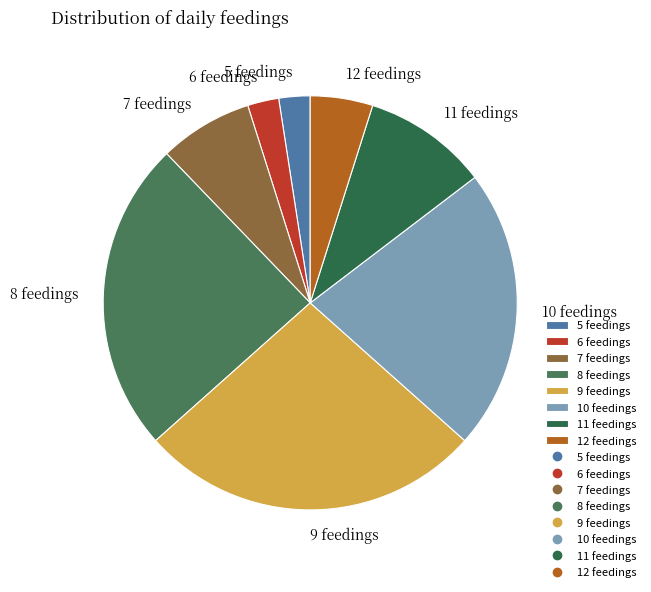

What is the largest slice in the pie chart?

9 feedings